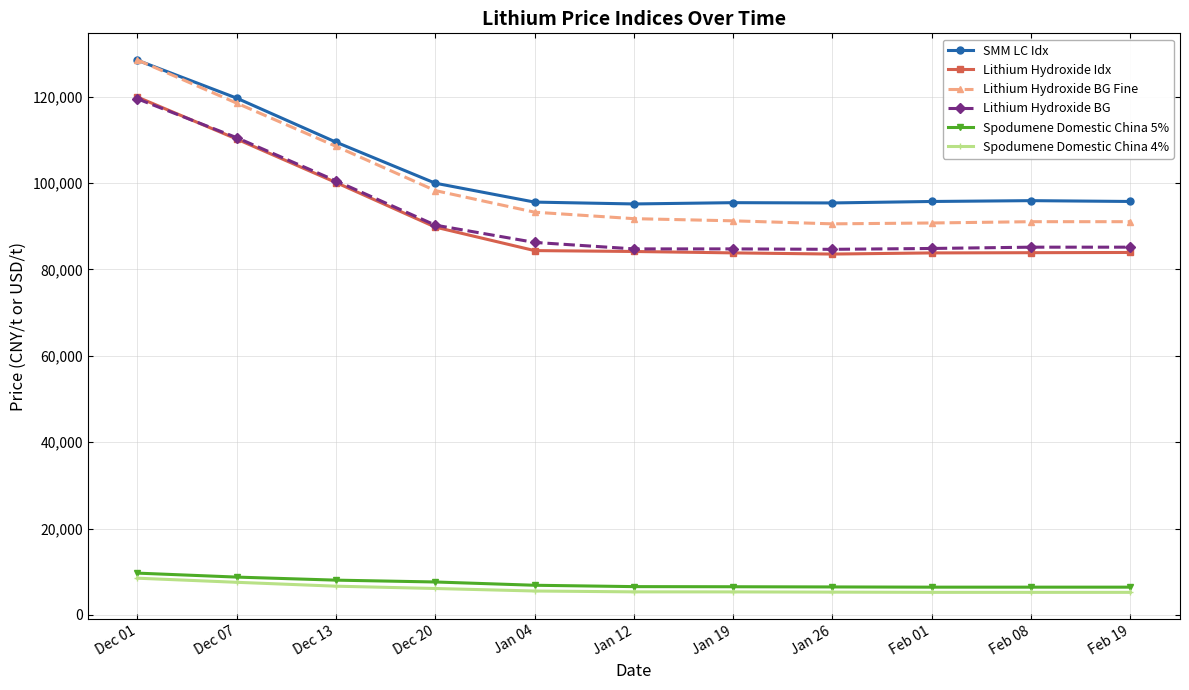

What is the sum of the Lithium Hydroxide Idx values at Dec 01 and Feb 19?

203827